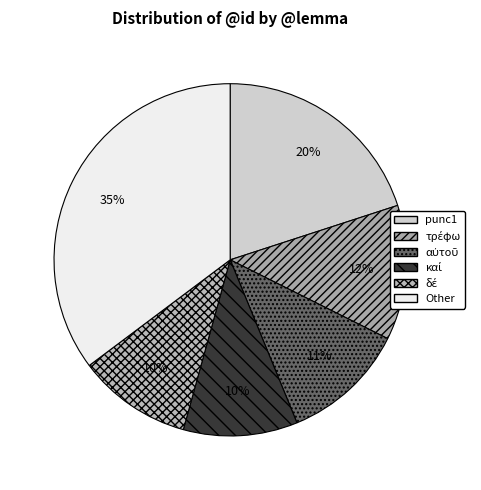

Count the number of slices in the pie.

6